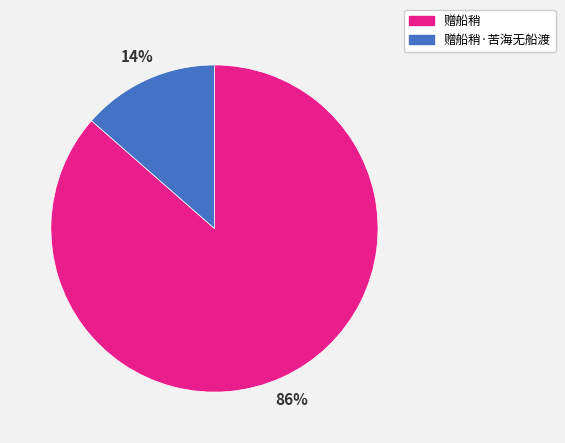

What is the majority slice?

赠船稍